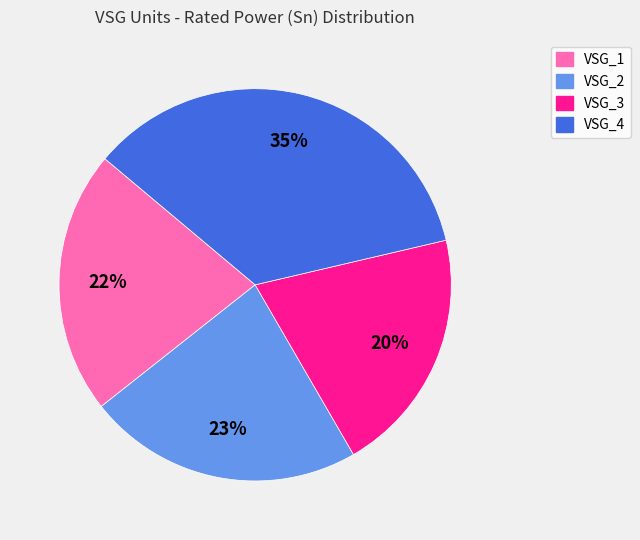

Rank the categories by value from highest to lowest.

VSG_4, VSG_2, VSG_1, VSG_3